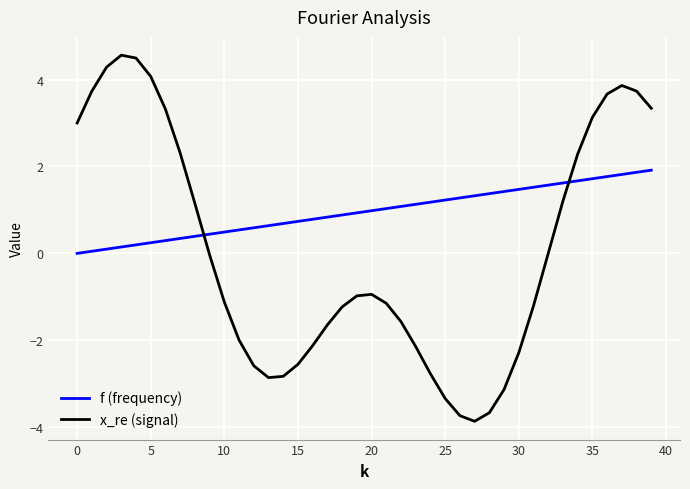

List the series in order of their peak value, highest first.

x_re (signal), f (frequency)